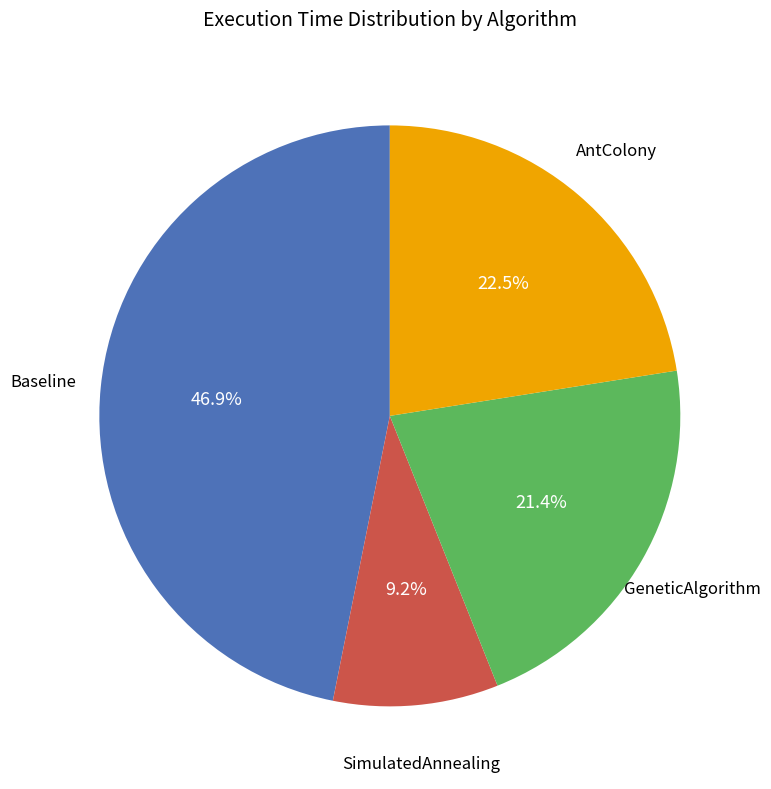

Rank the categories by value from highest to lowest.

Baseline, AntColony, GeneticAlgorithm, SimulatedAnnealing